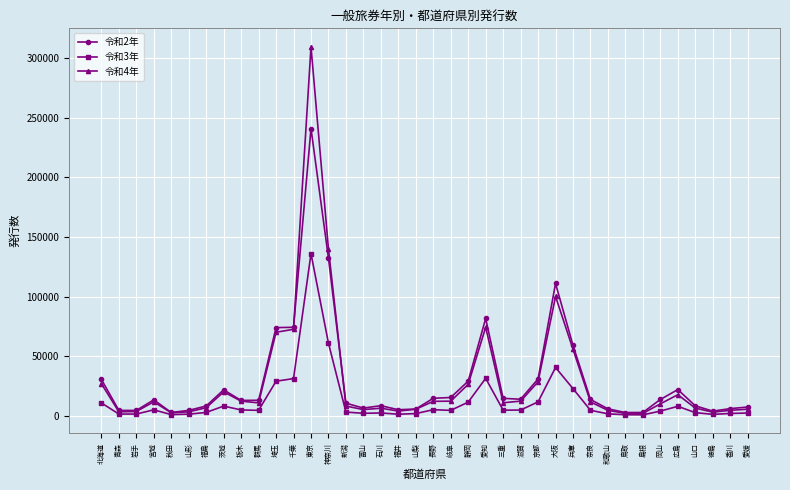

What is the difference between the highest and lowest values at 愛知?

50186